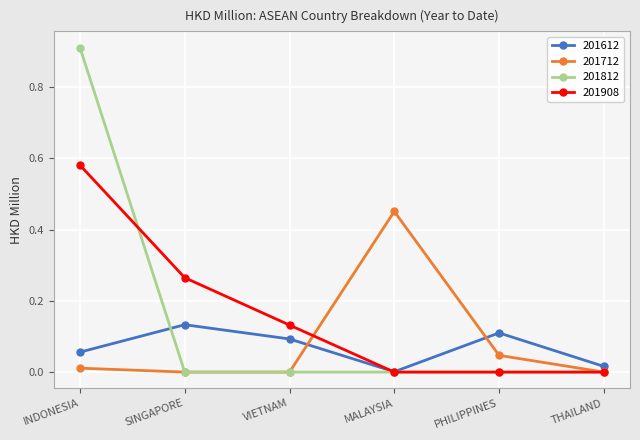

Which category has the highest value across all series?

INDONESIA